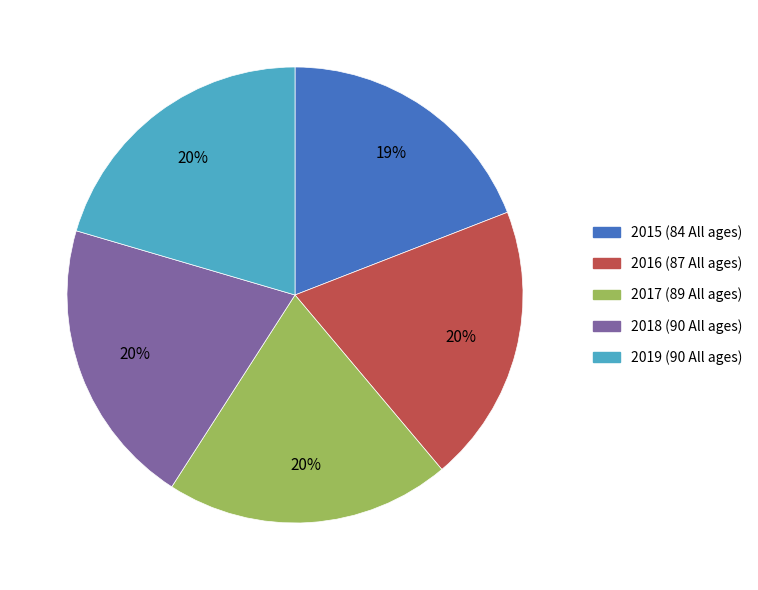

True or false: 2018 accounts for 7% of the total.

False